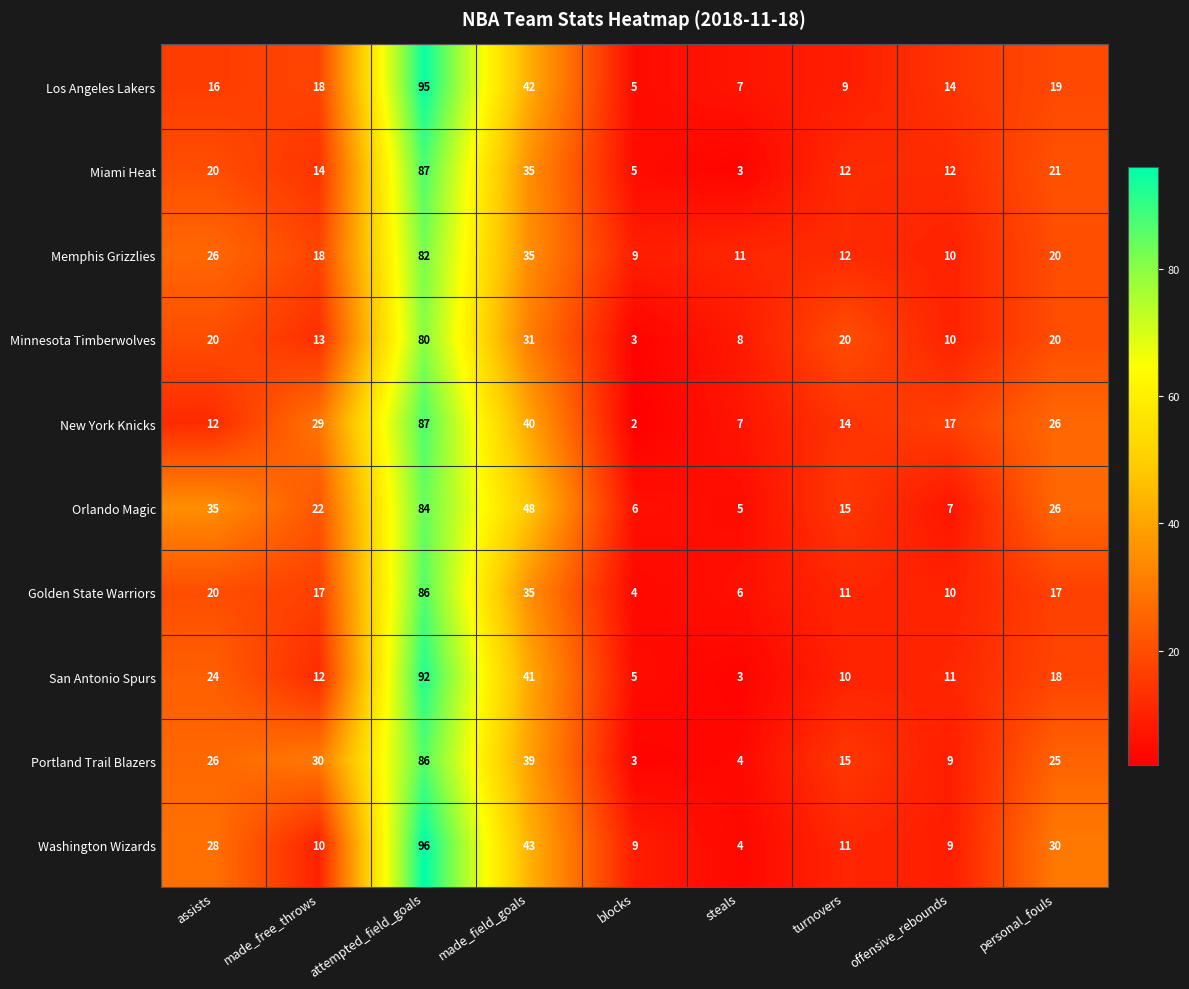

How many distinct data groups are displayed?

10